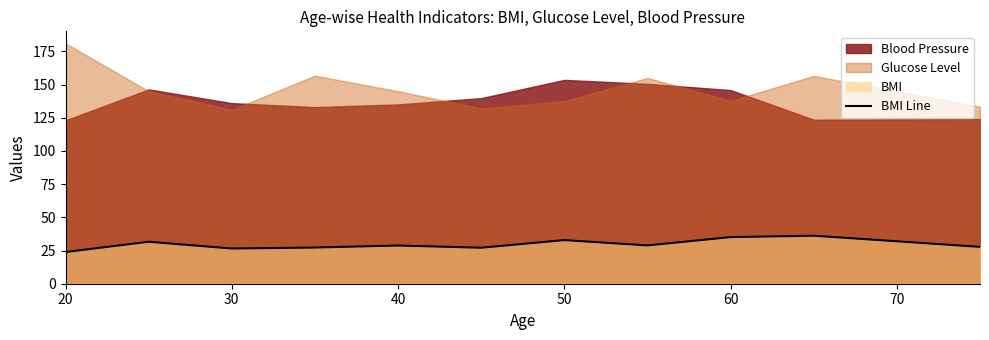

Does the chart display data point markers on the line(s)?

No